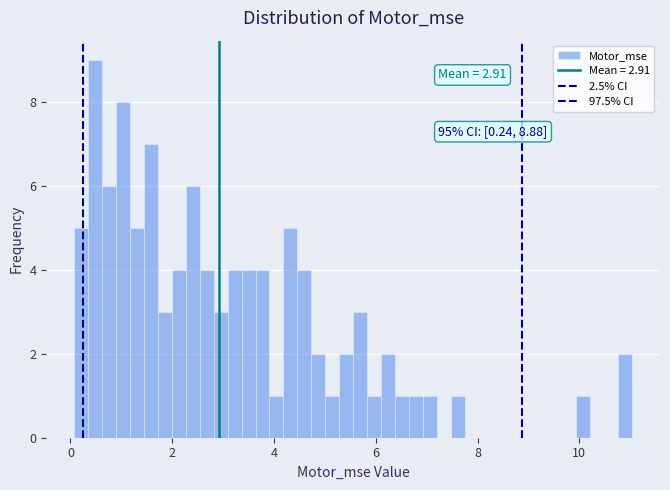

Around what value on the x-axis is the tallest bar? Give the approximate position of its centre, as read against the axis.

0.4